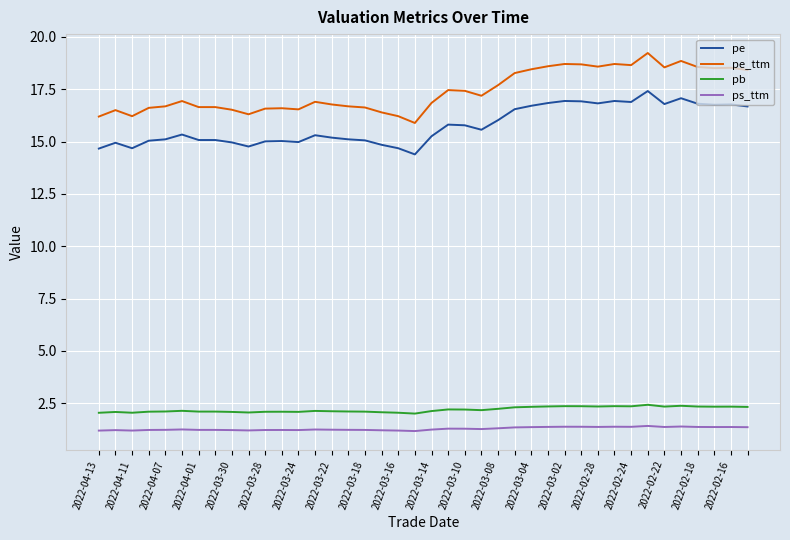

Which series has the largest total across all categories?

pe_ttm